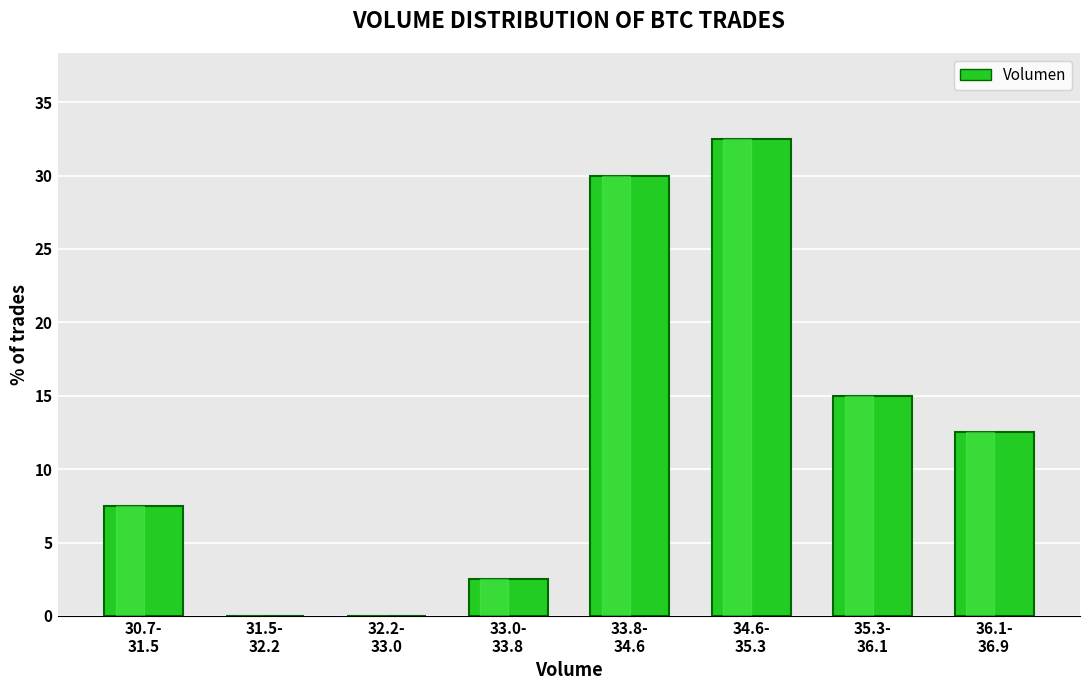

What is the sum of all values?

100.0